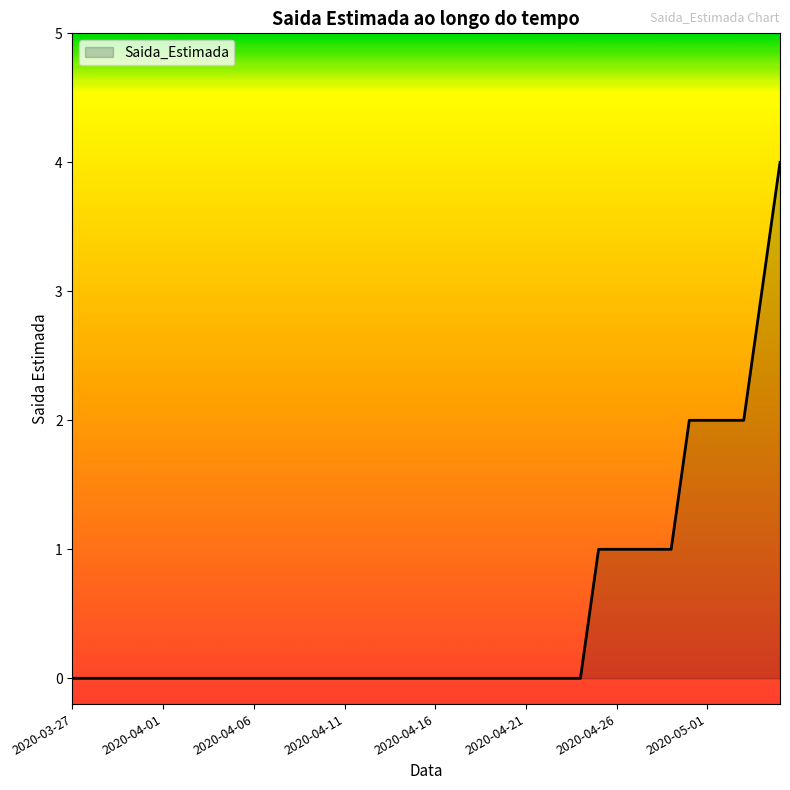

What is the maximum value shown in the chart?

4